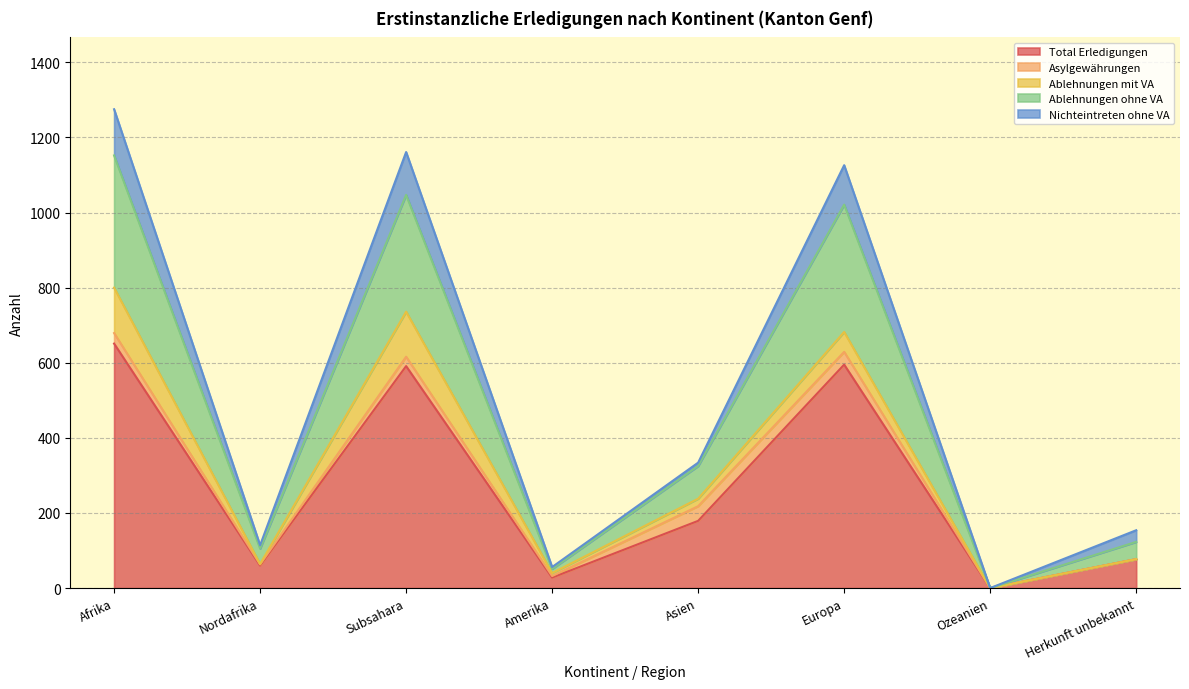

True or false: Ablehnungen mit VA and Total Erledigungen cross at least once.

False